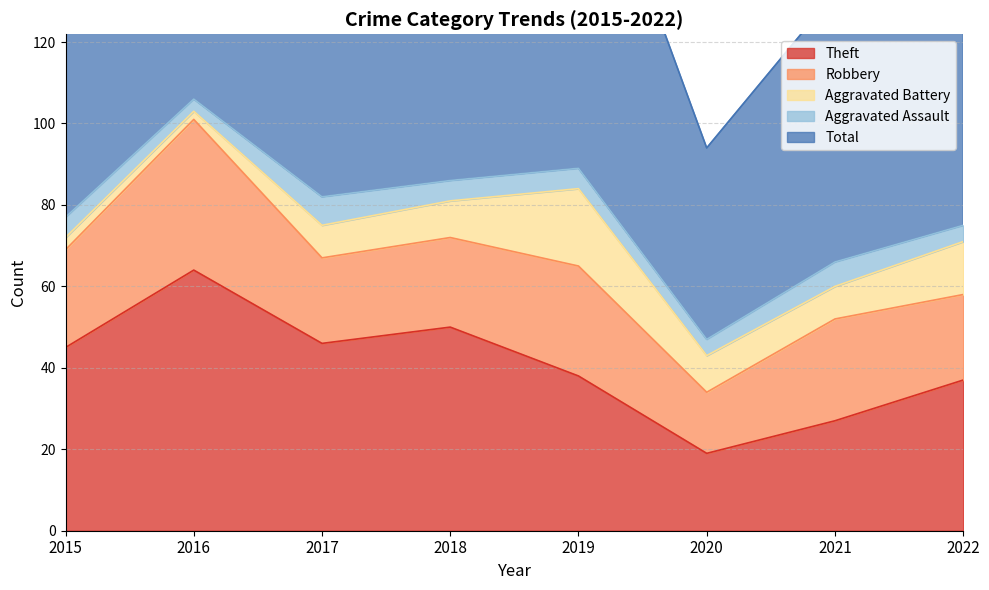

True or false: Total and Theft cross at least once.

False